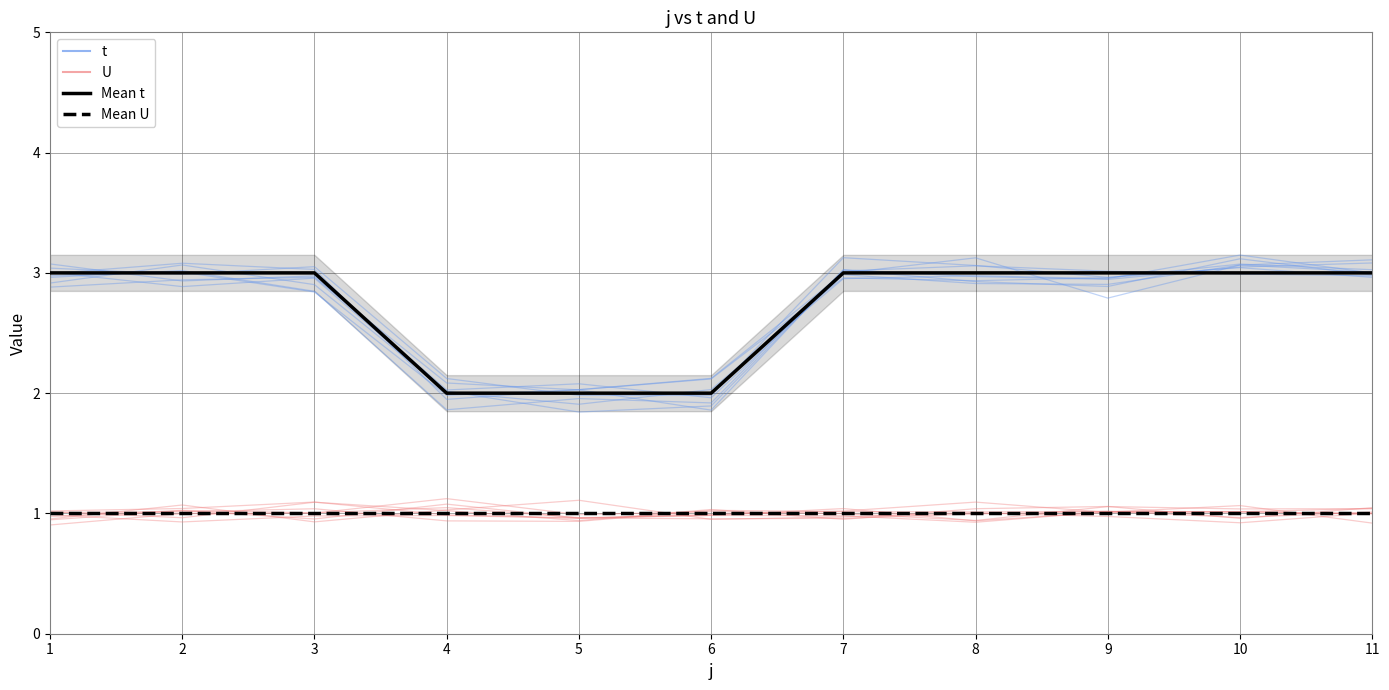

At 2, list the series in order from smallest to largest.

Mean U, U, t, Mean t